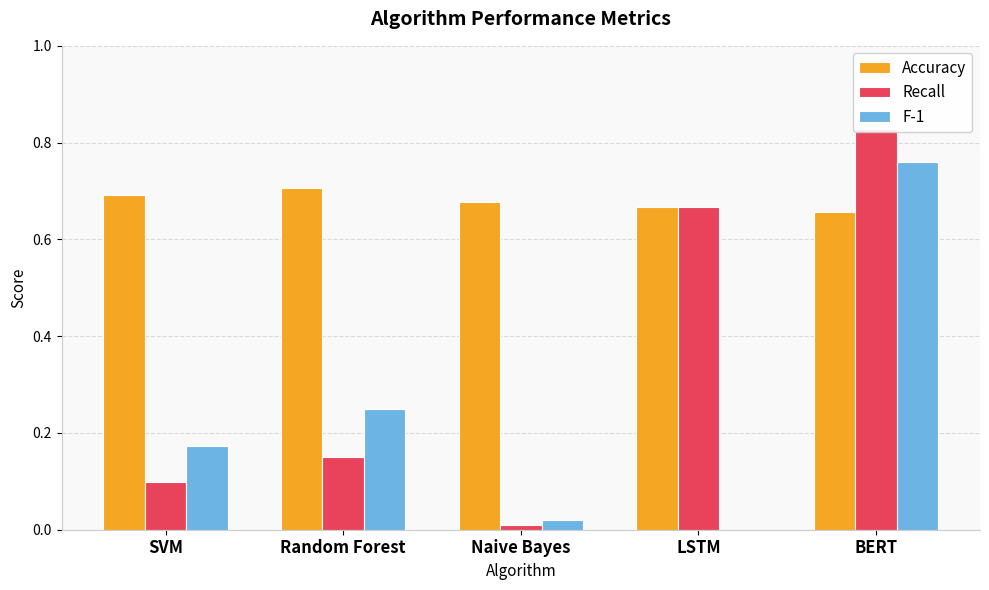

What is the sum of the Accuracy values at LSTM and SVM?

1.4